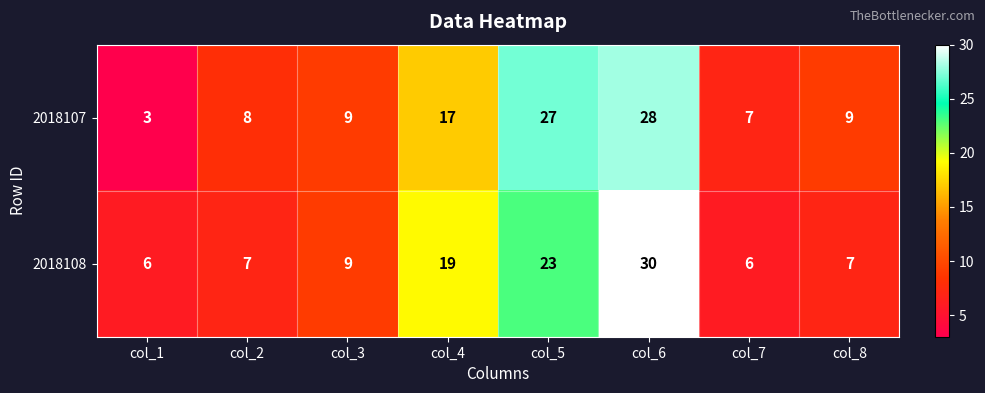

Between col_1 and col_3, which series saw the biggest shift?

2018107